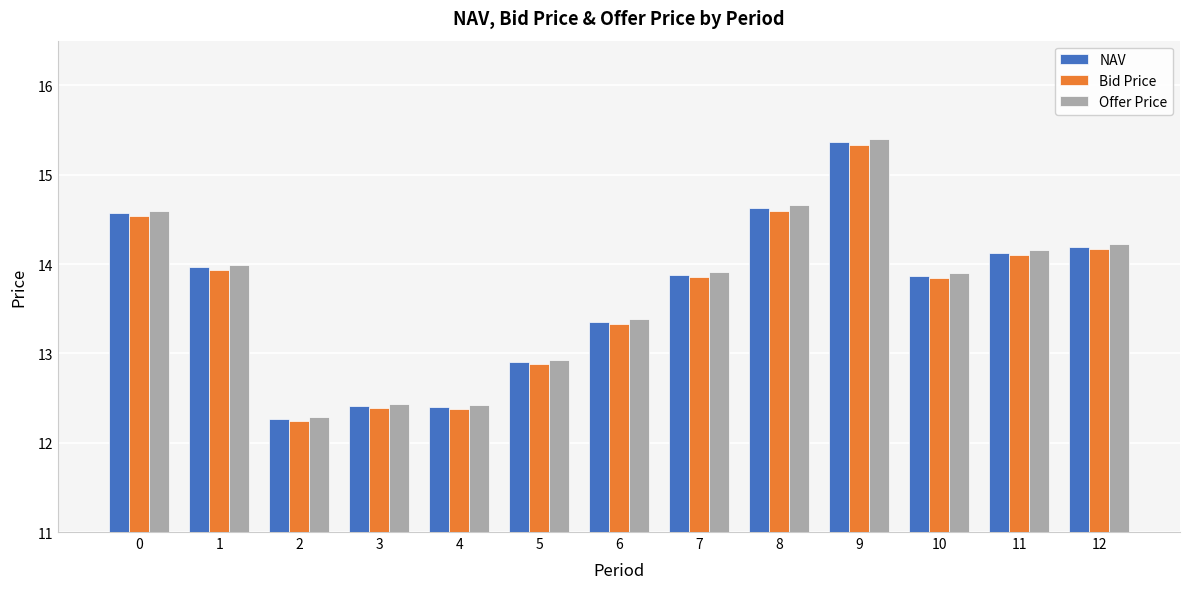

What is the lowest value of the Bid Price series?

12.2